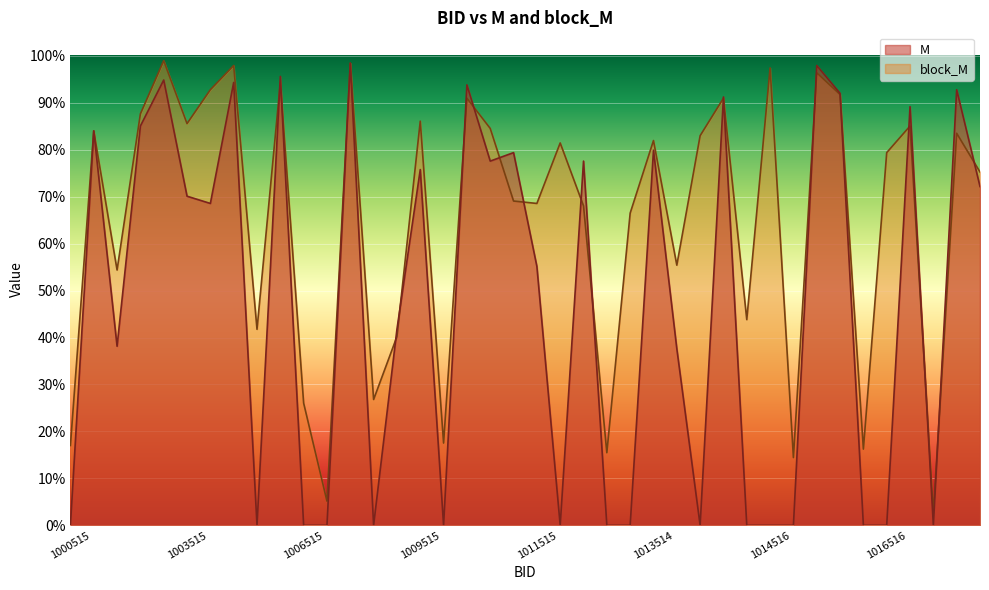

Which series has the largest total across all categories?

block_M